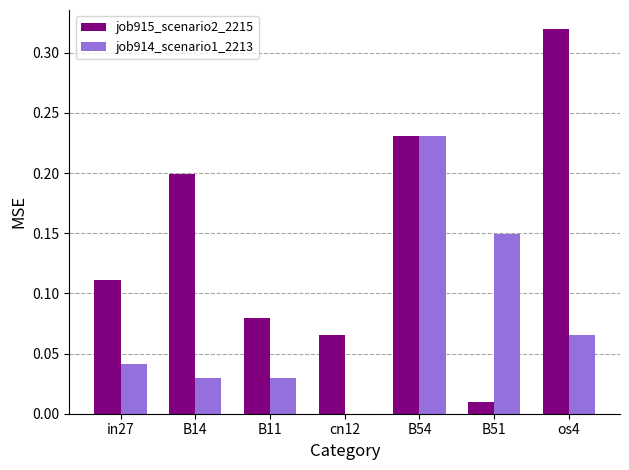

Between B54 and B51, which series saw the biggest shift?

job915_scenario2_2215